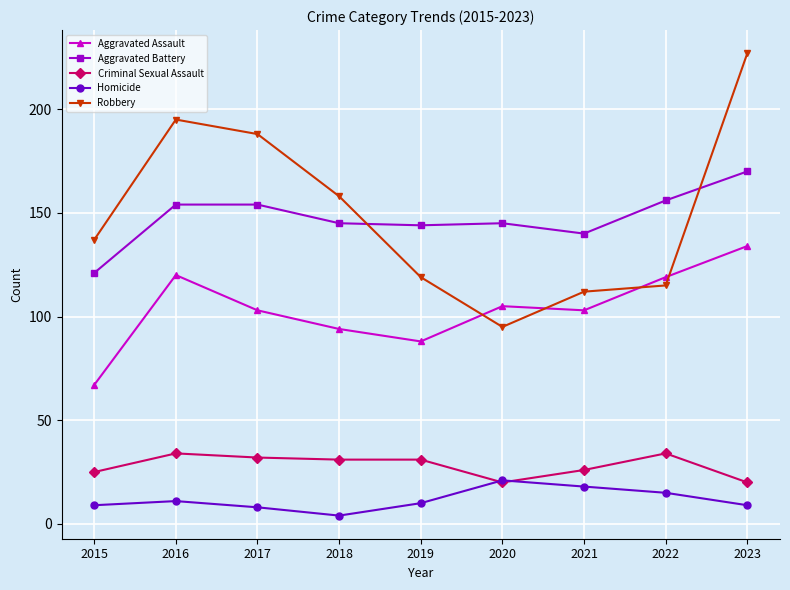

The Criminal Sexual Assault series shows 20 at 2023. True or false?

True